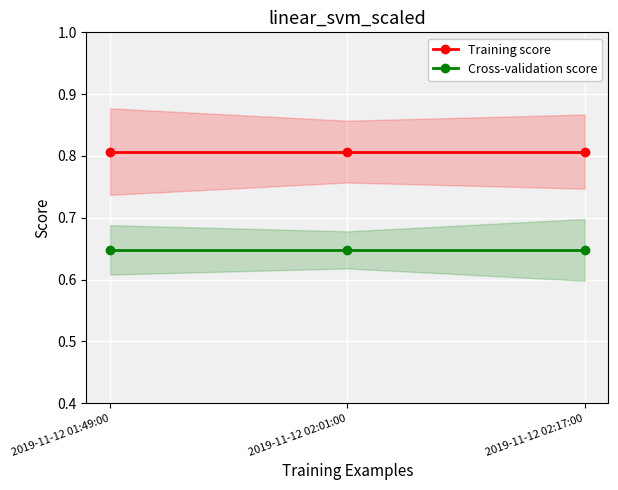

Is the value of Training score at 2019-11-12 02:17:00 greater than the value of Cross-validation score at 2019-11-12 01:49:00?

Yes